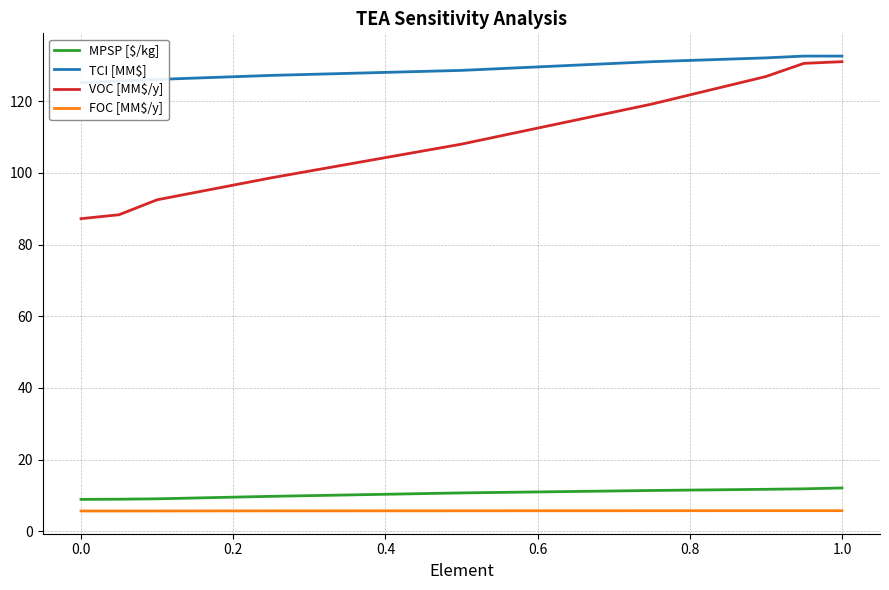

True or false: MPSP [$/kg] has more than 2 points higher than both neighbors.

False